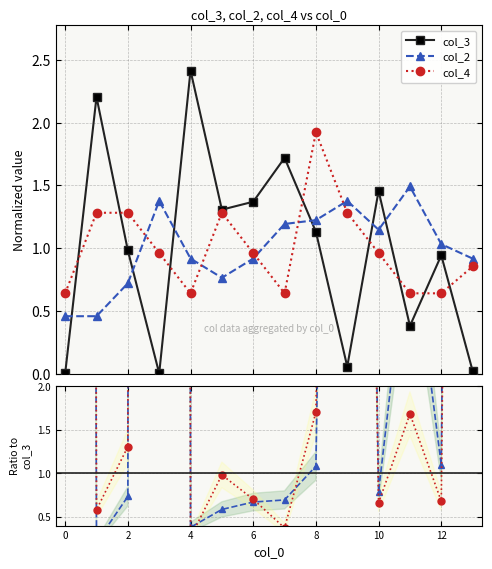

True or false: col_3 and col_2 intersect in this chart.

True